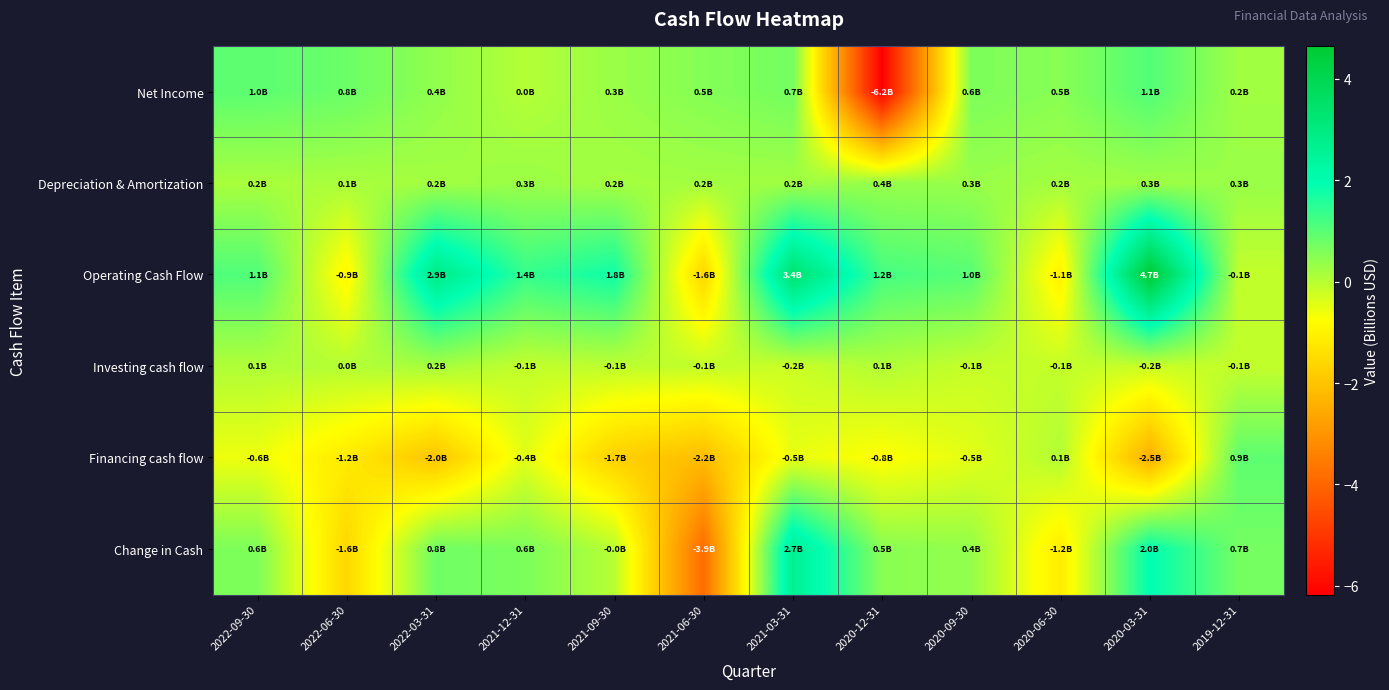

At which category is the sum across all series the highest?

2021-03-31